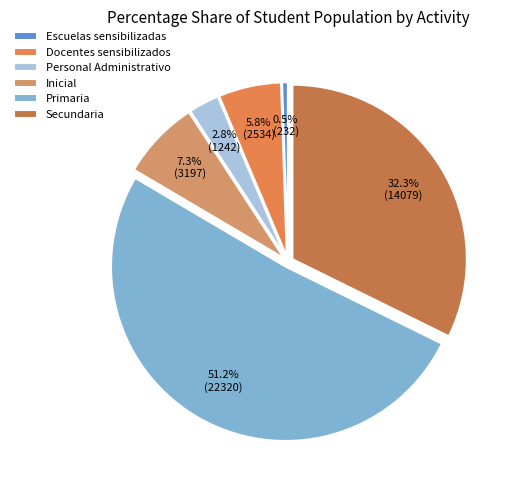

What percentage do Docentes sensibilizados and Inicial together represent?

13.1%